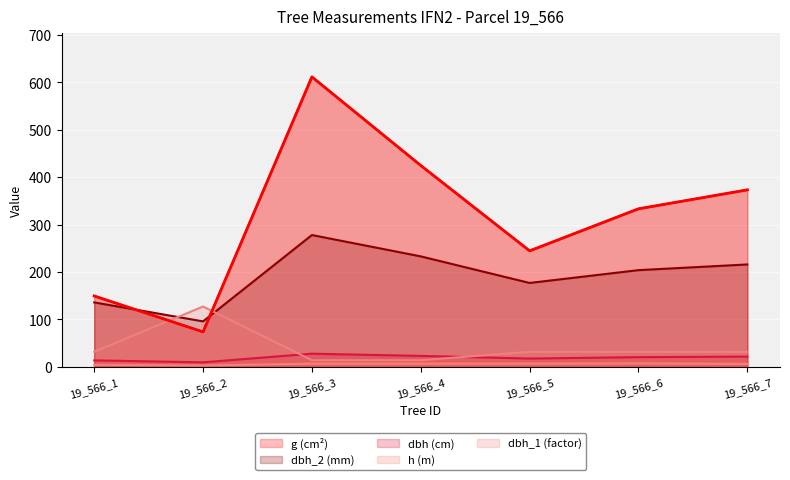

What is the difference between the dbh_2 values at 19_566_5 and 19_566_7?

39.0